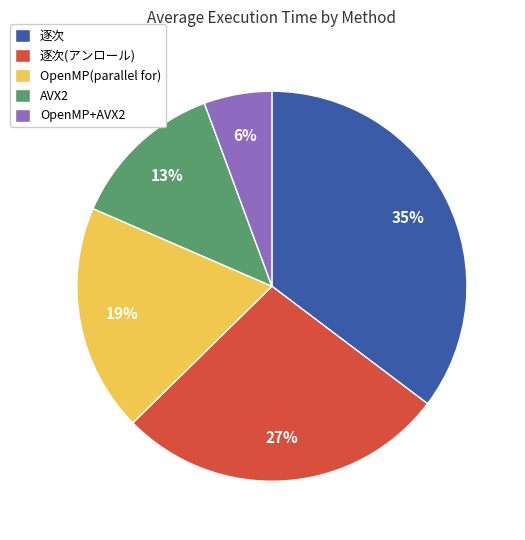

Do AVX2 and OpenMP+AVX2 together represent more than half of the pie?

No